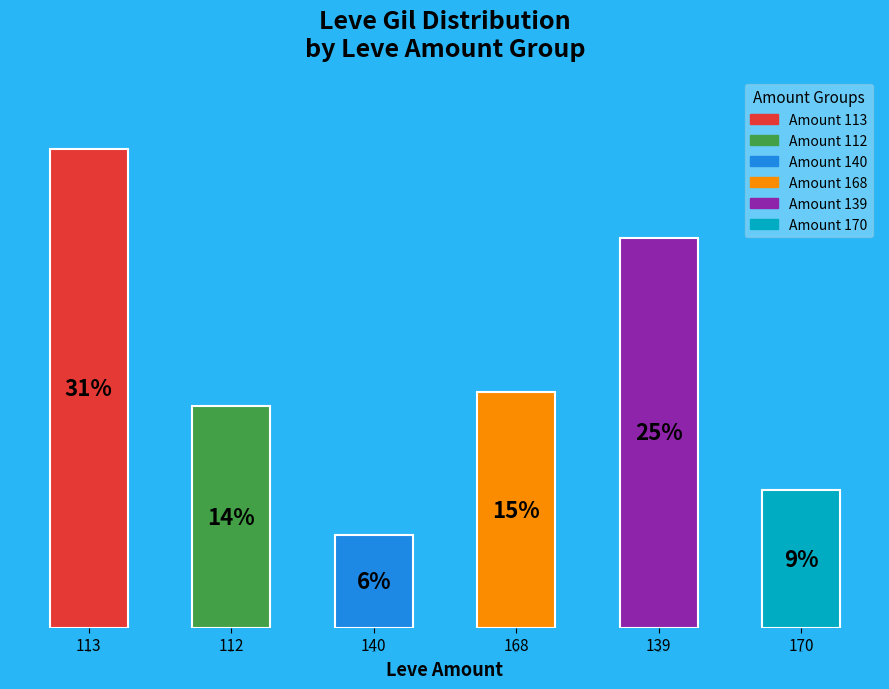

What is the ratio of the value at 113 to the value at 168?

2.0